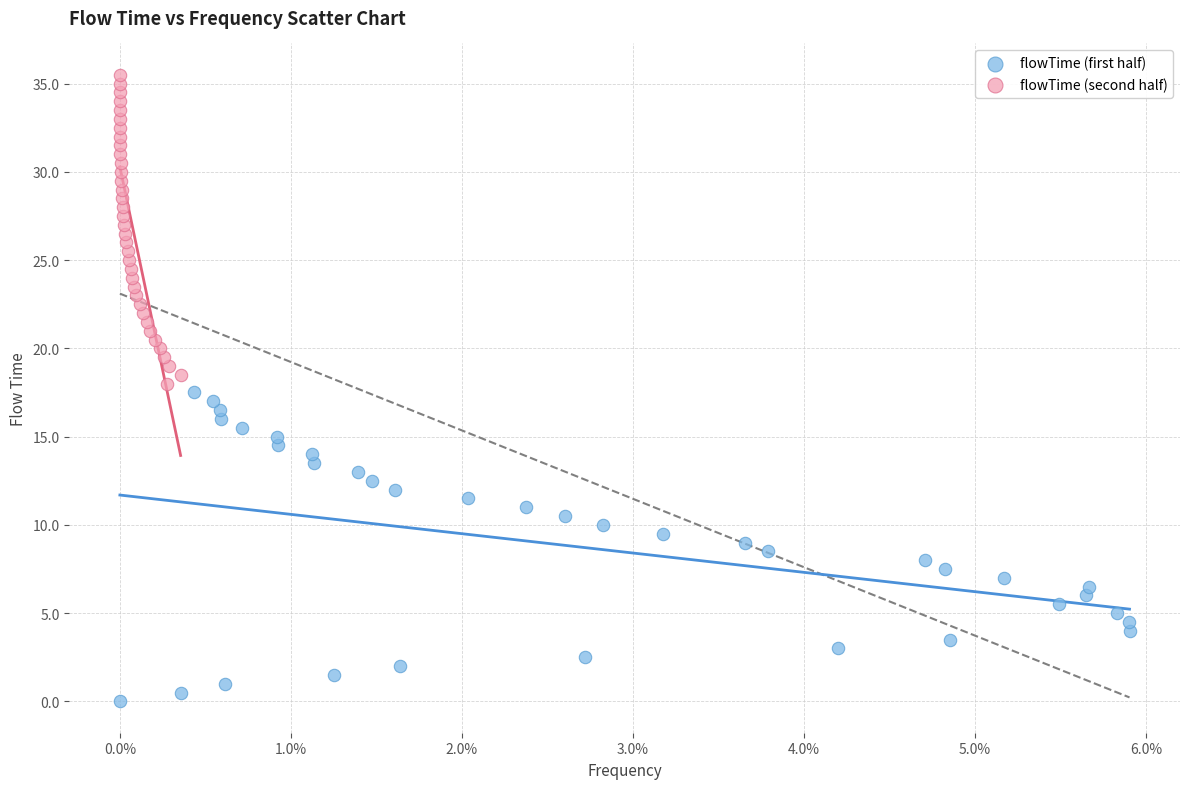

Which series contains the highest Y value?

flowTime (second half)